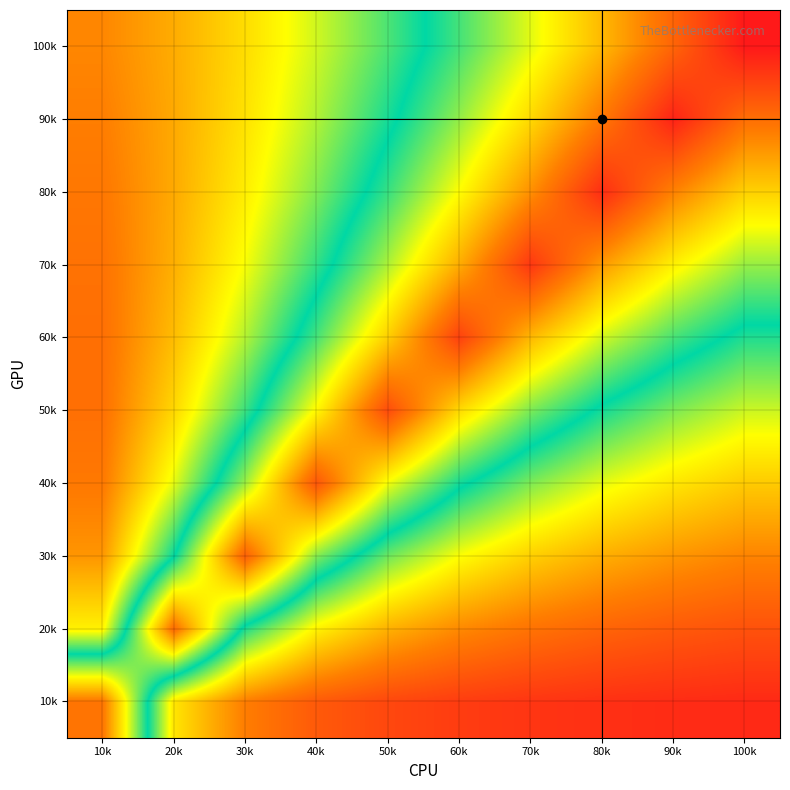

What is the difference between the highest and lowest values at 60k?

0.9